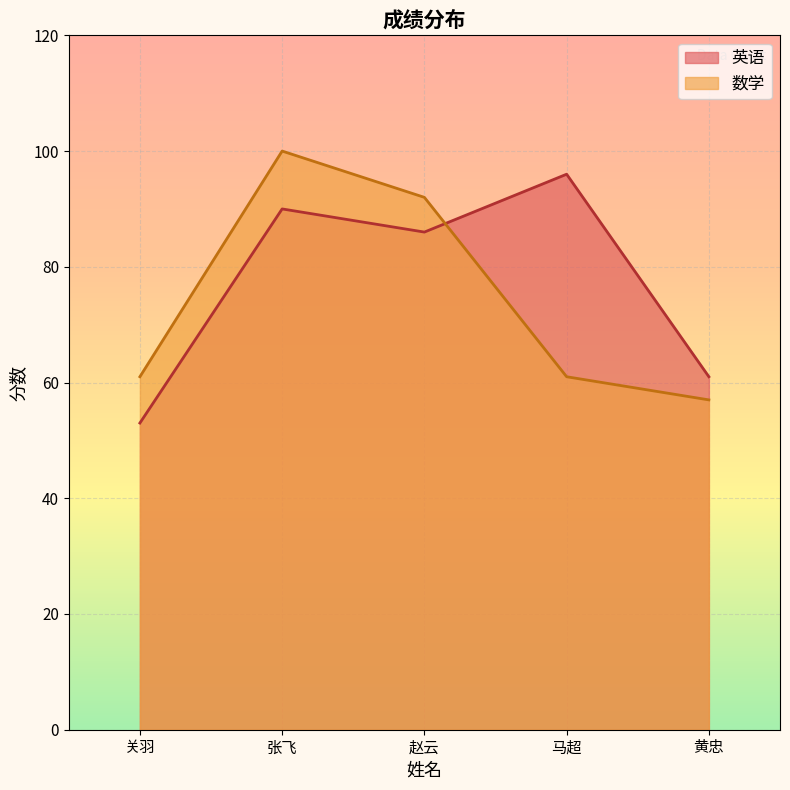

True or false: 英语 and 数学 cross at least once.

True